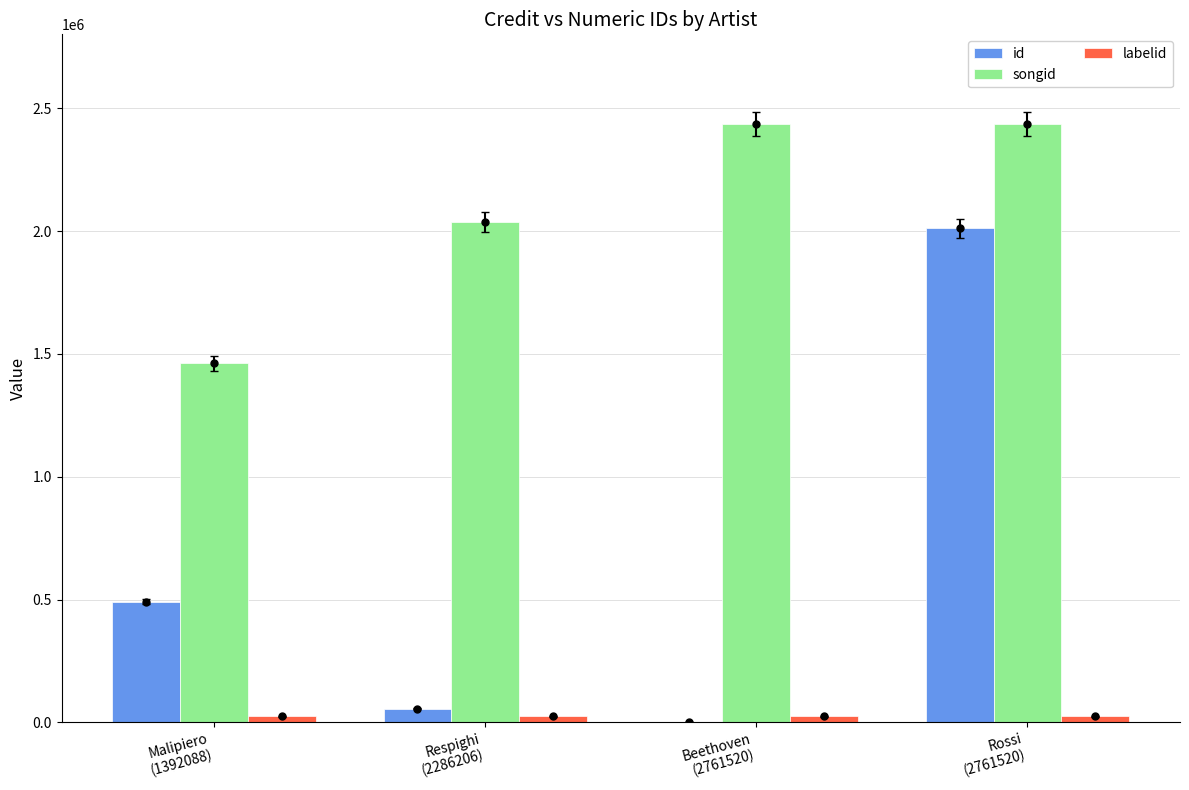

What position from the left is Rossi
(2761520)?

4